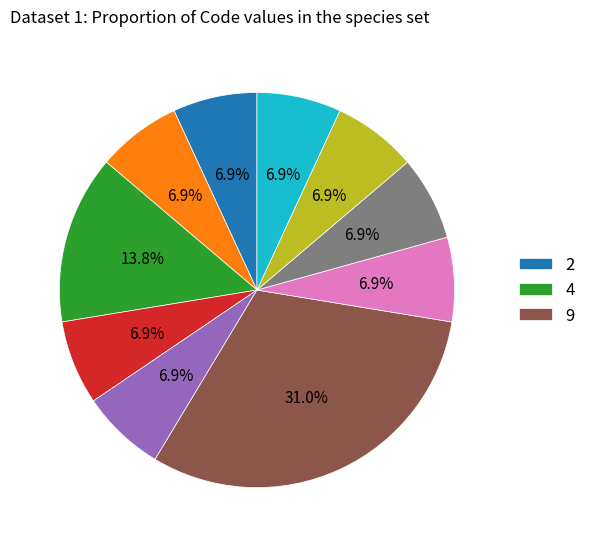

Is there any slice that represents more than half of the pie?

No